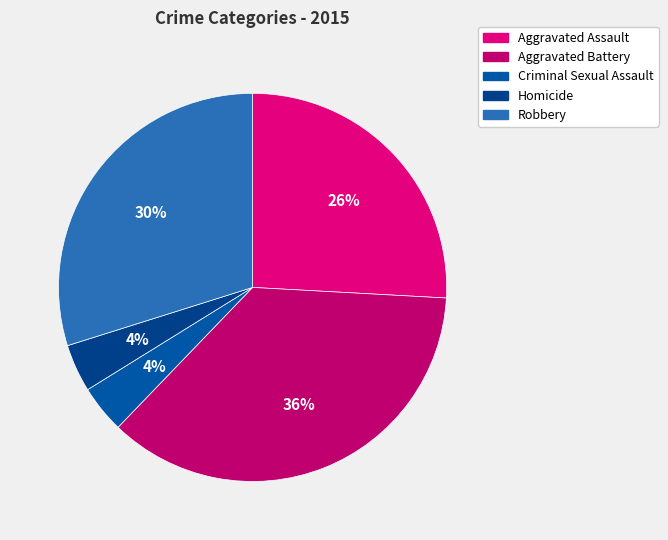

Combined, what portion of the pie is Criminal Sexual Assault and Aggravated Battery?

40.3%